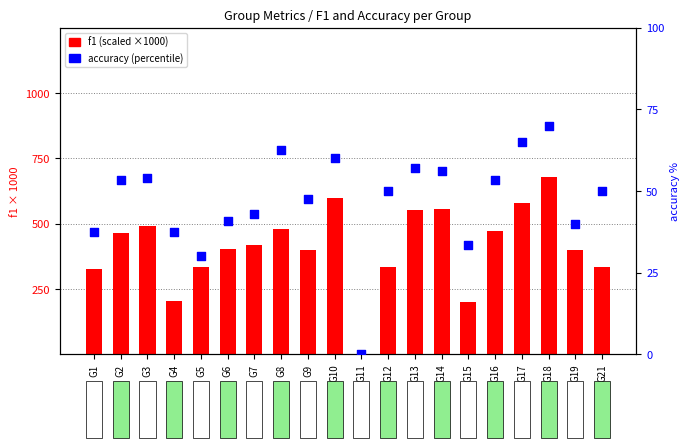

Which series has the largest total across all categories?

f1 (scaled)